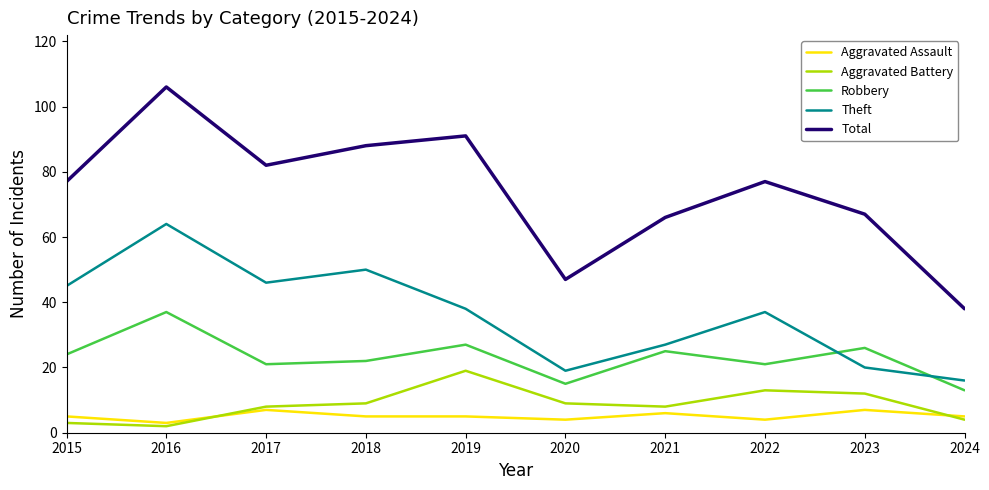

At which category does Robbery reach its first local valley?

2017